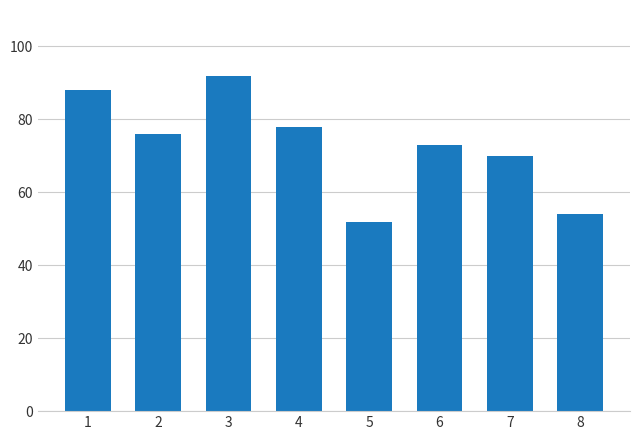

Reading left to right, transcribe all the data shown in this chart.

1=88	2=76	3=92	4=78	5=52	6=73	7=70	8=54